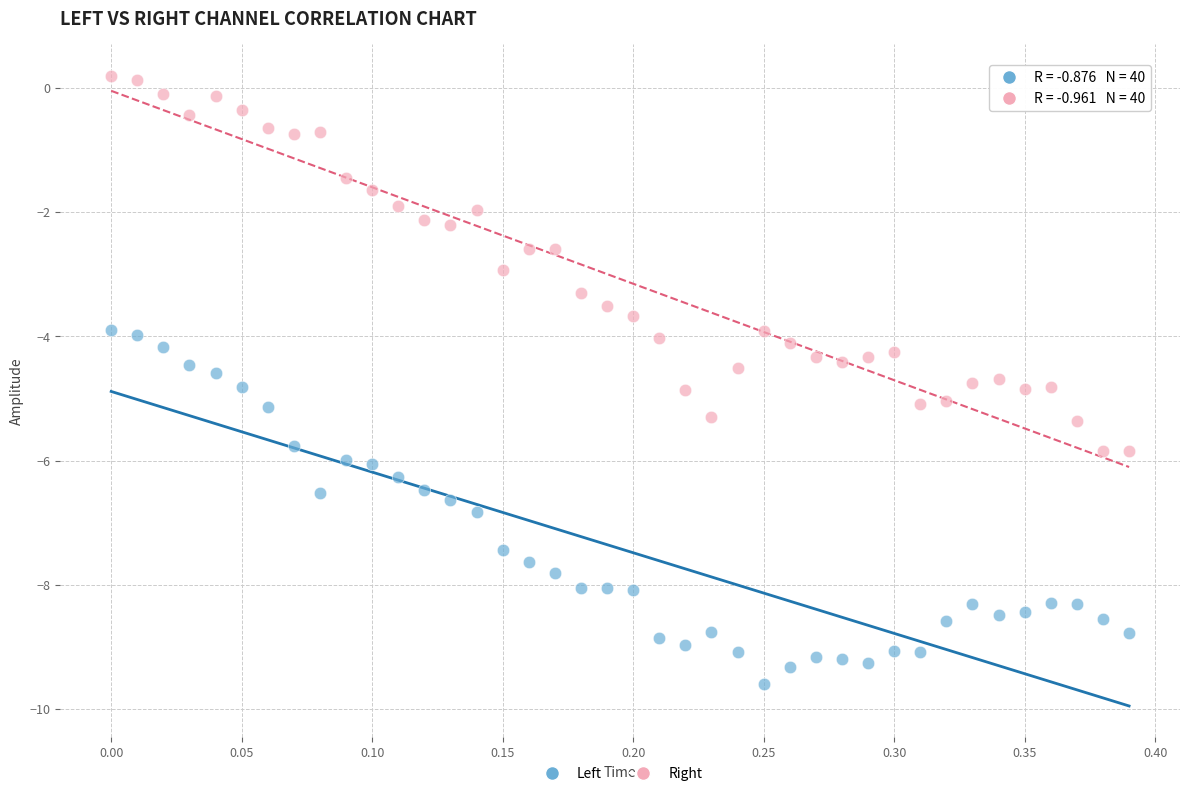

Across all data points, what is the range of Y values (max minus min)?

9.8